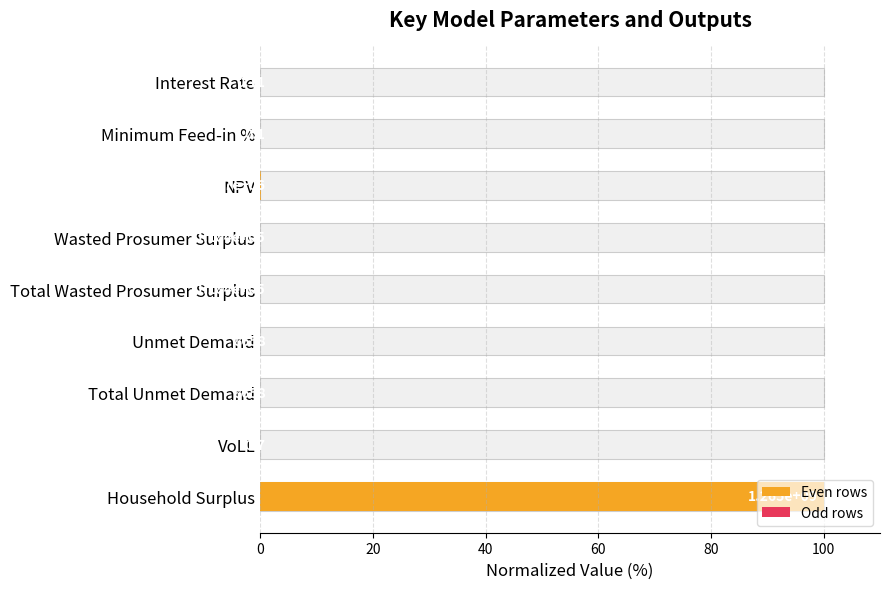

True or false: the data shows 0.3 at NPV.

False